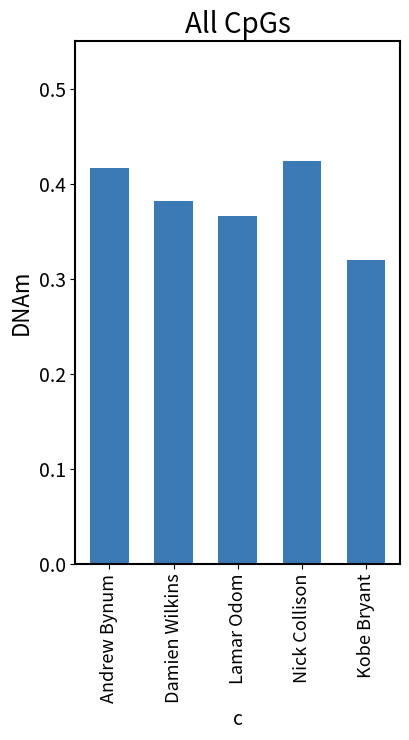

Are the bars horizontal?

No